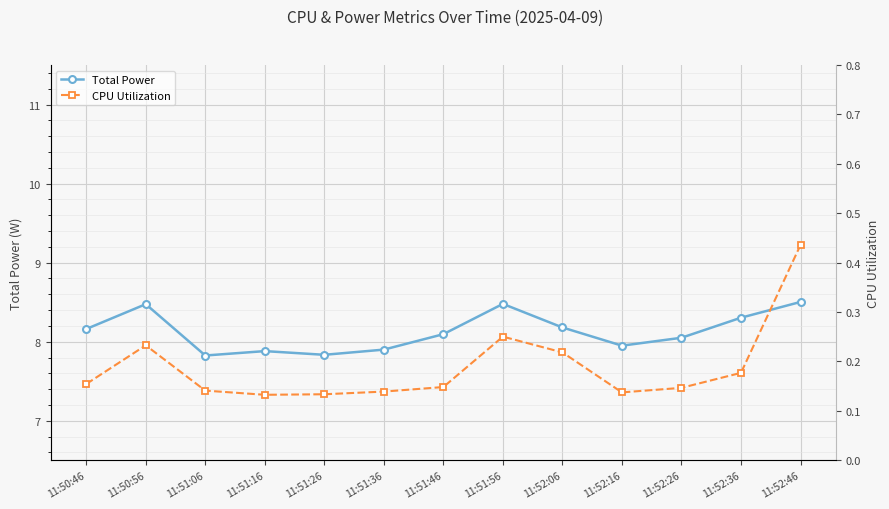

At which category does the chart reach its minimum across all series?

11:51:16